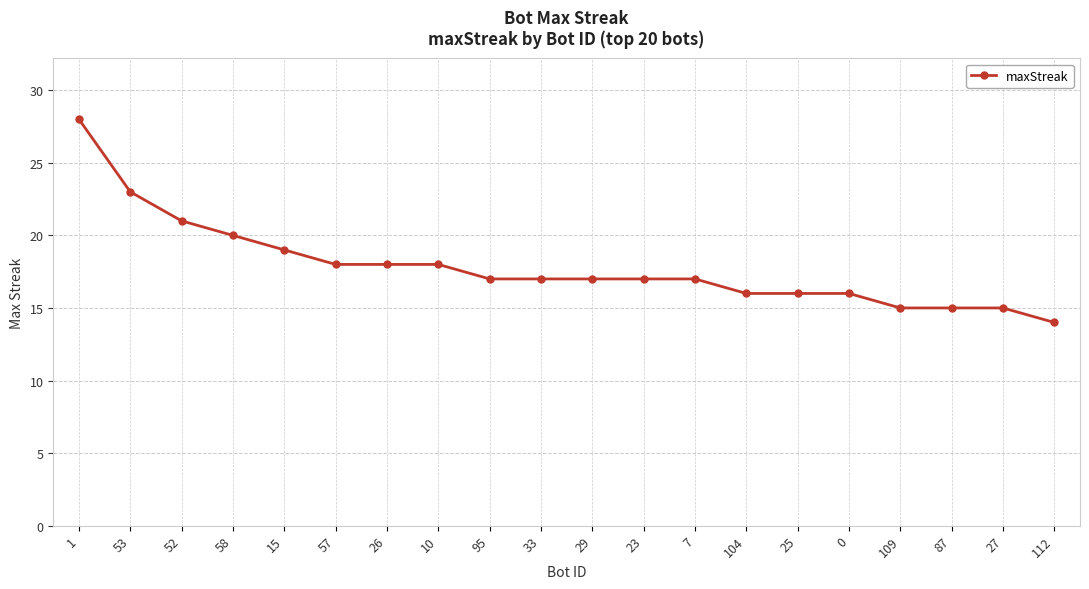

What is the sum of the values at 29 and 58?

37